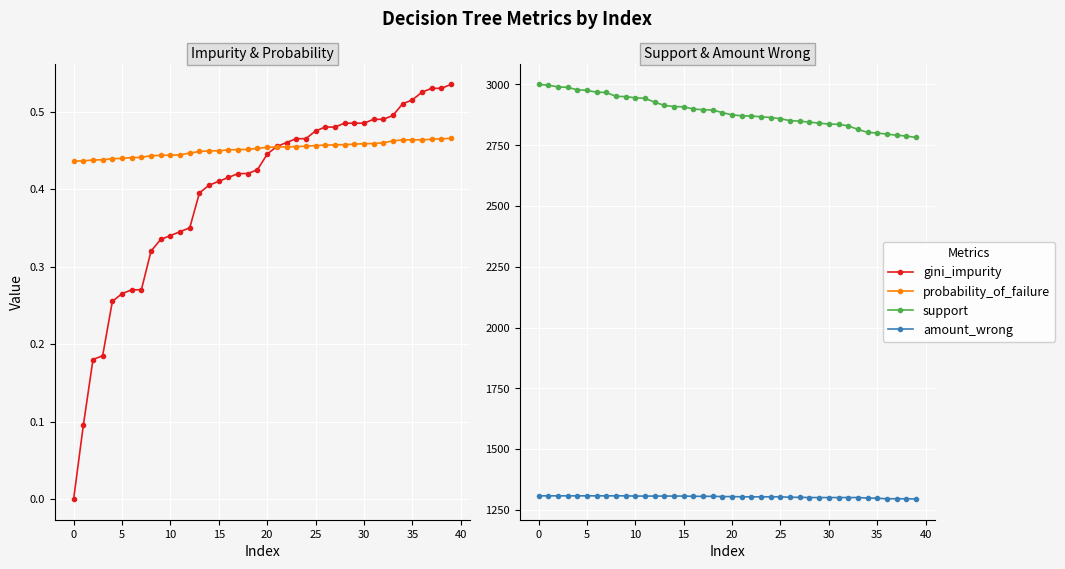

How many lines are shown in the chart?

4